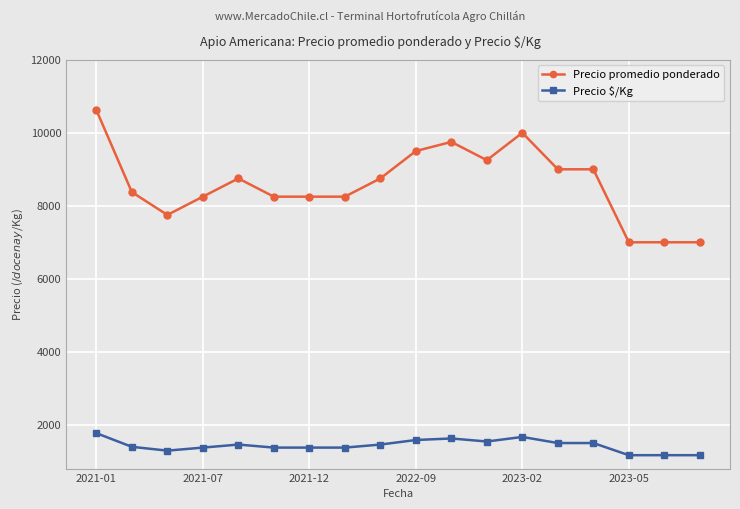

Count the number of categories in the chart.

18